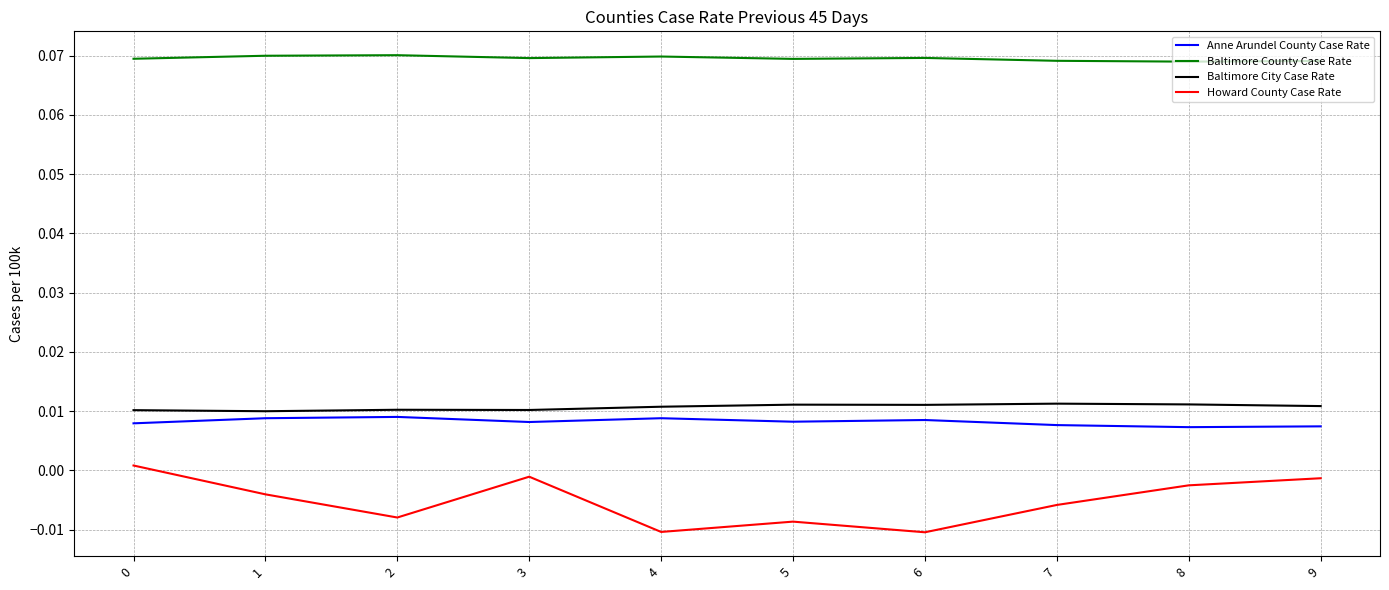

Between 0 and 7, which series saw the biggest shift?

Howard County Case Rate